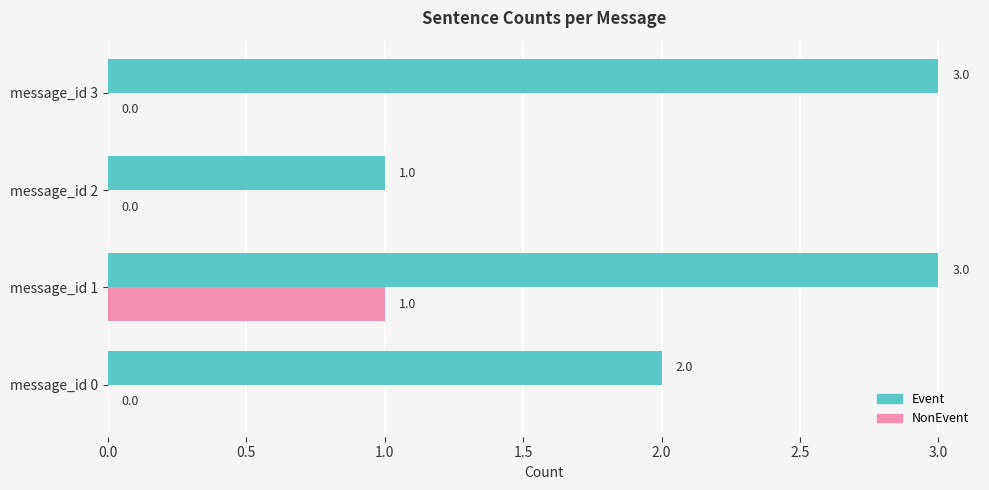

What is the sum of all Event values?

9